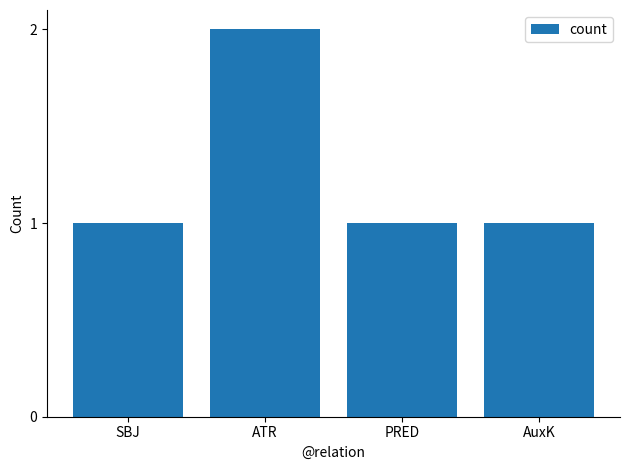

What is the ratio of the value at AuxK to the value at ATR?

0.5